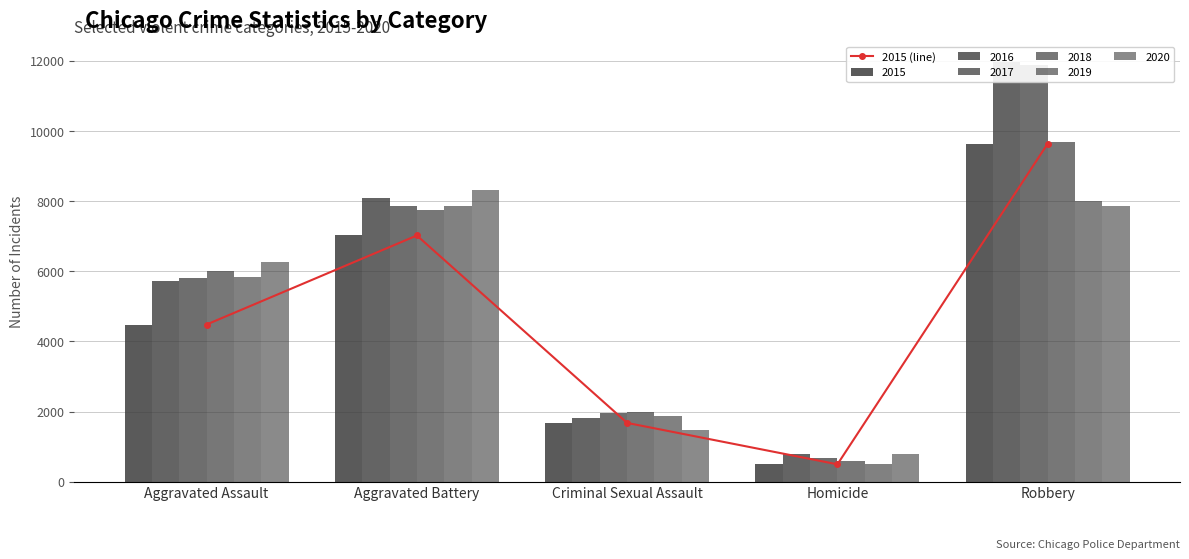

True or false: the data shows 4480 at Aggravated Assault.

True